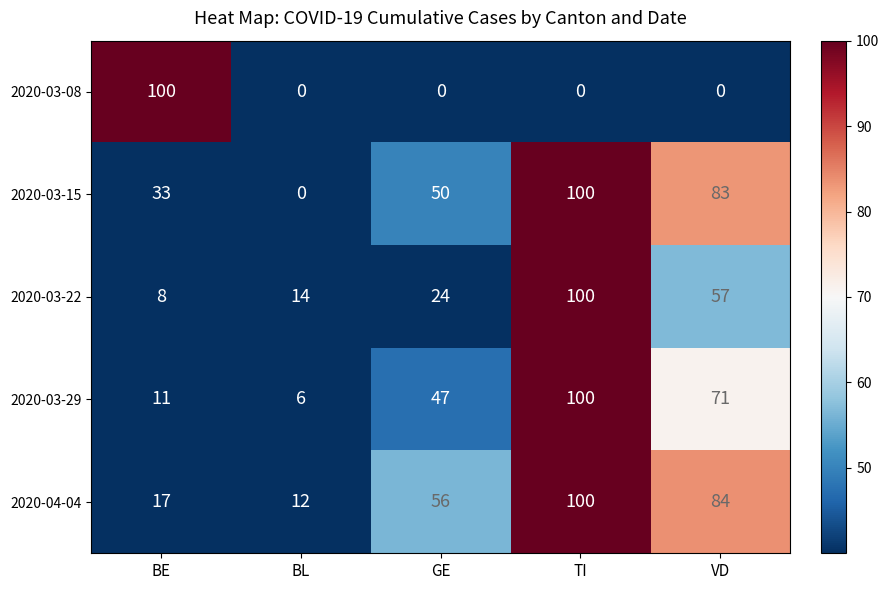

Which series changed the most between TI and VD?

2020-03-22